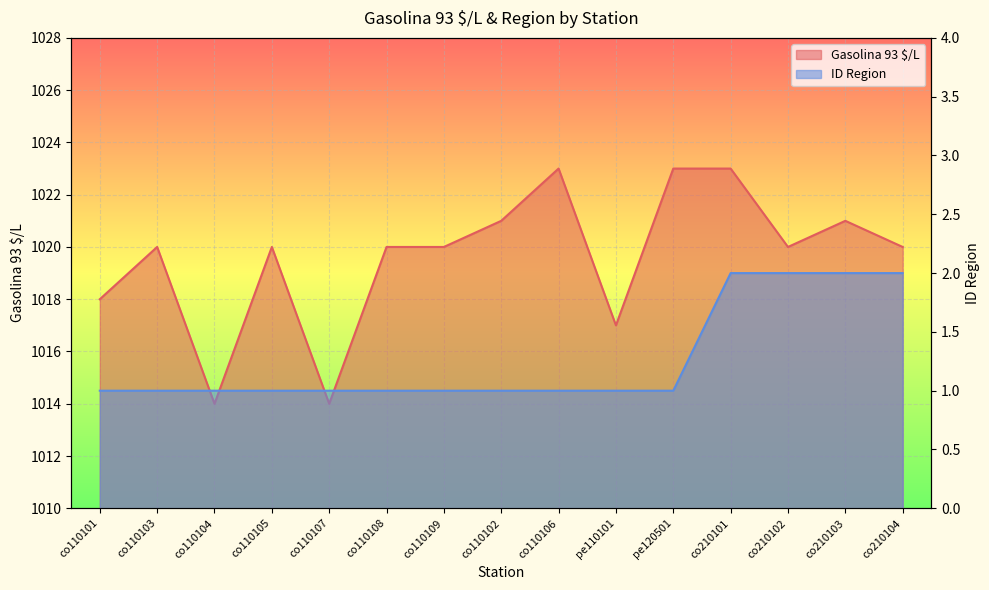

The value of Gasolina 93 $/L at co210103 is 1021. True or false?

True